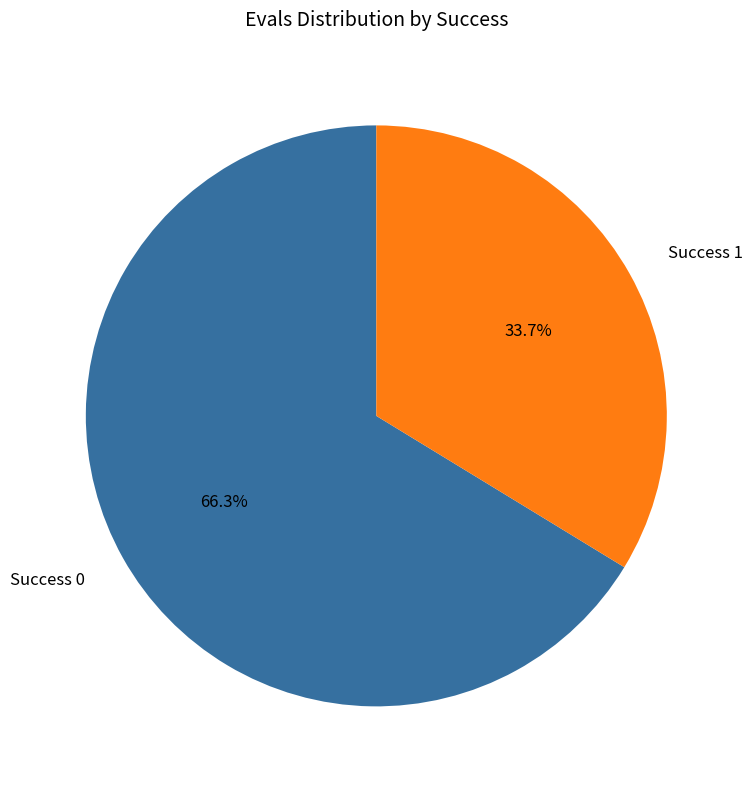

How many segments does this pie chart have?

2